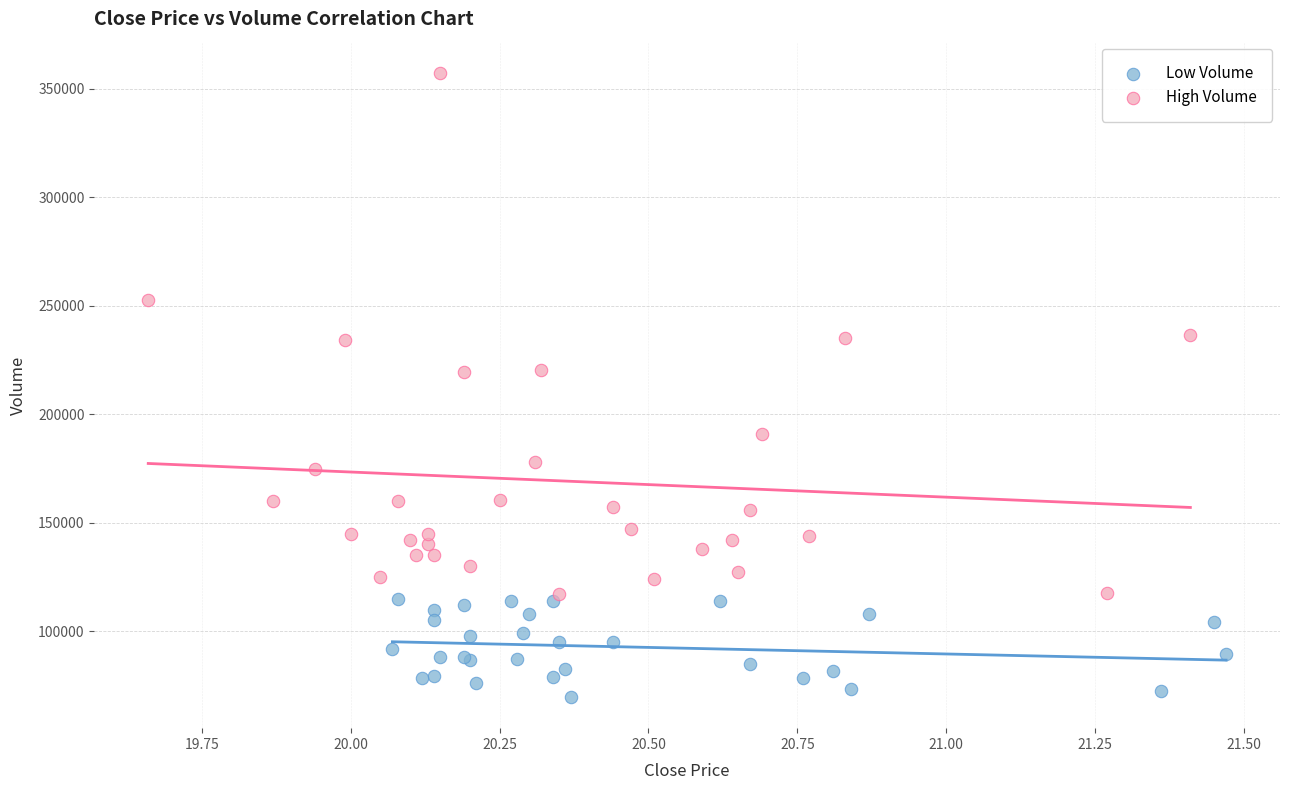

Which series reaches the maximum Y coordinate?

High Volume